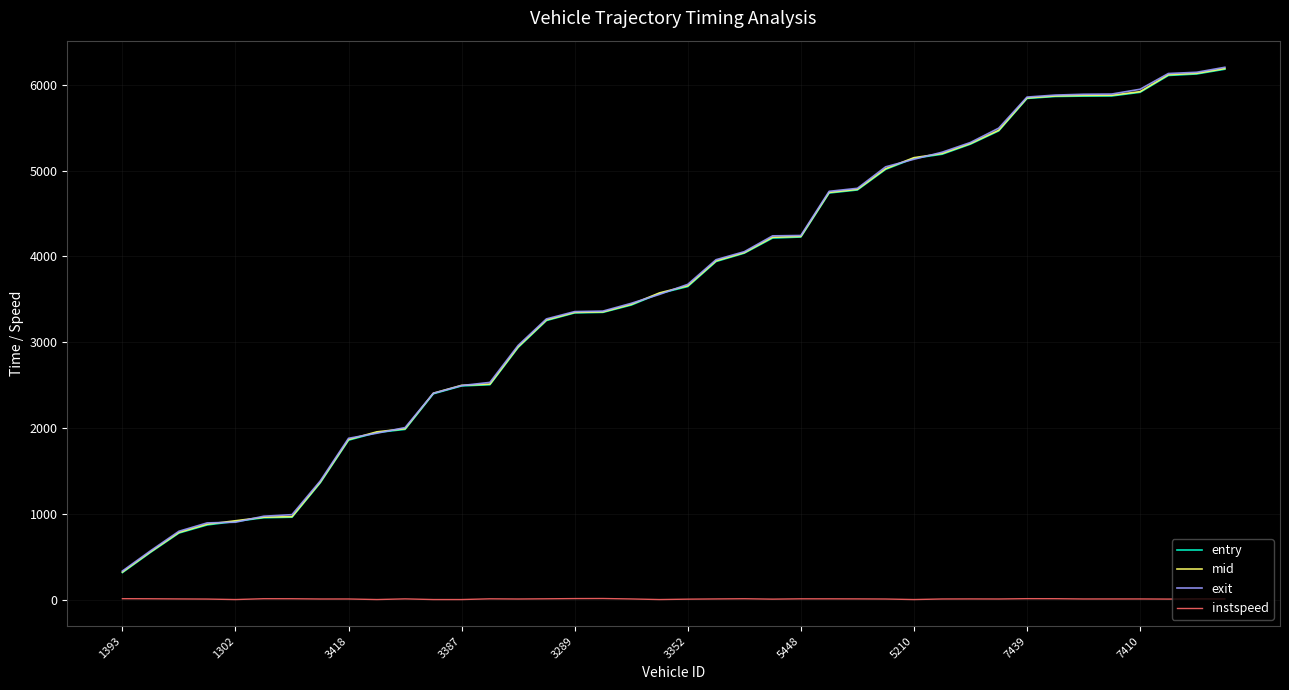

Which series has the widest spread of values?

exit